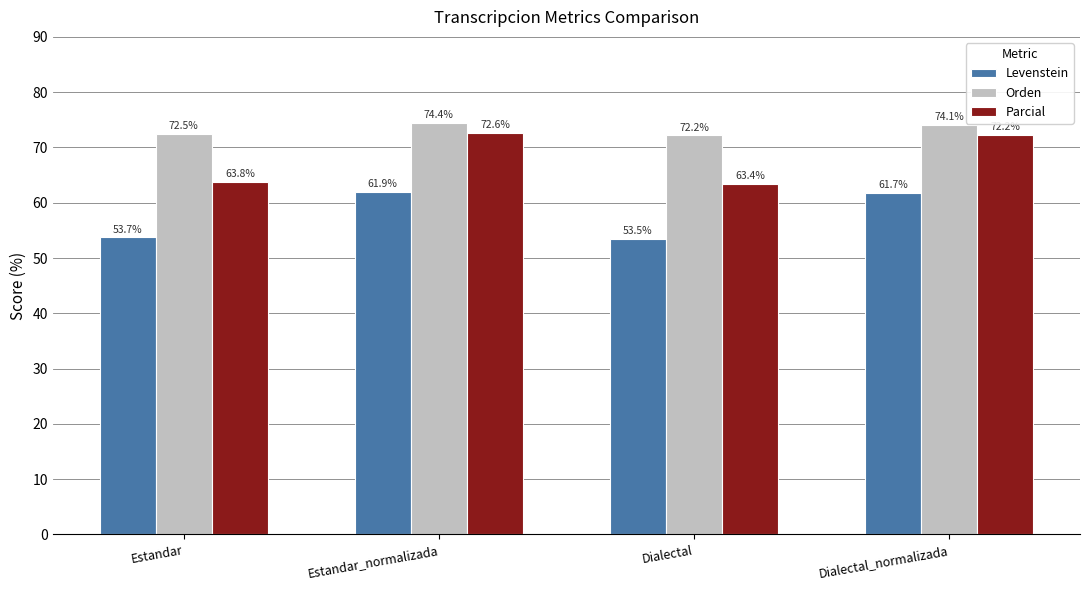

List the series in order of their overall mean, highest first.

Orden, Parcial, Levenstein